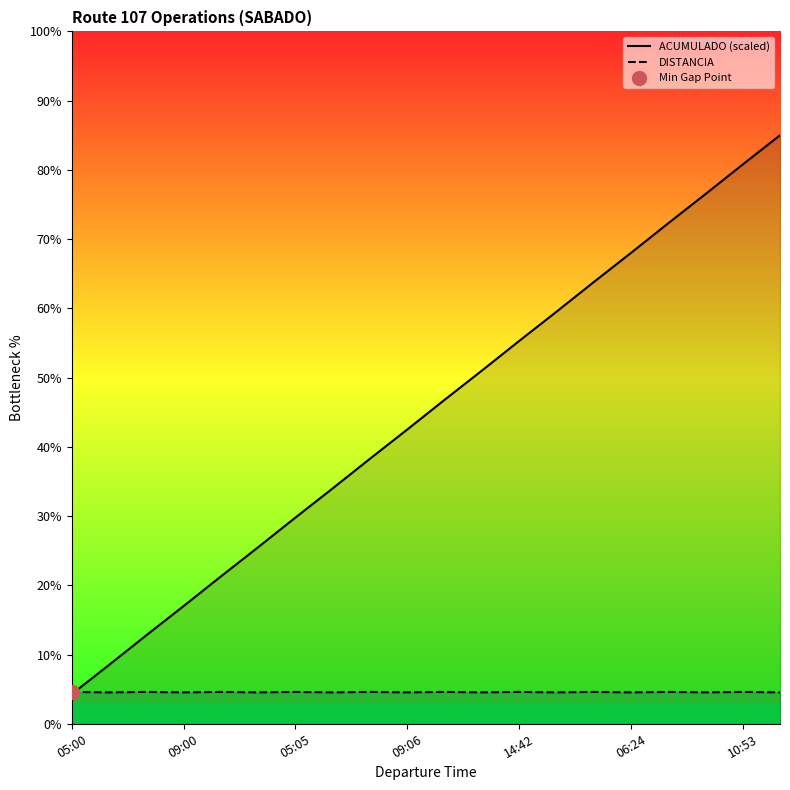

How many distinct data groups are displayed?

2